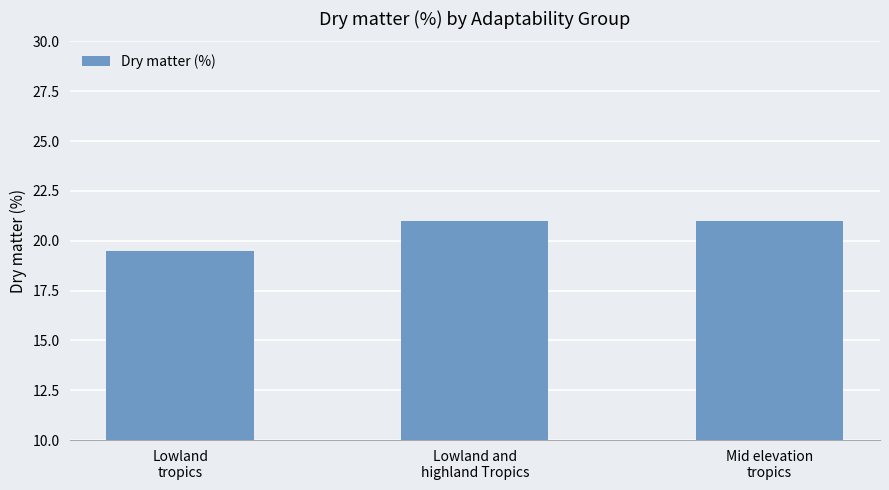

What is the sum of all values?

61.5